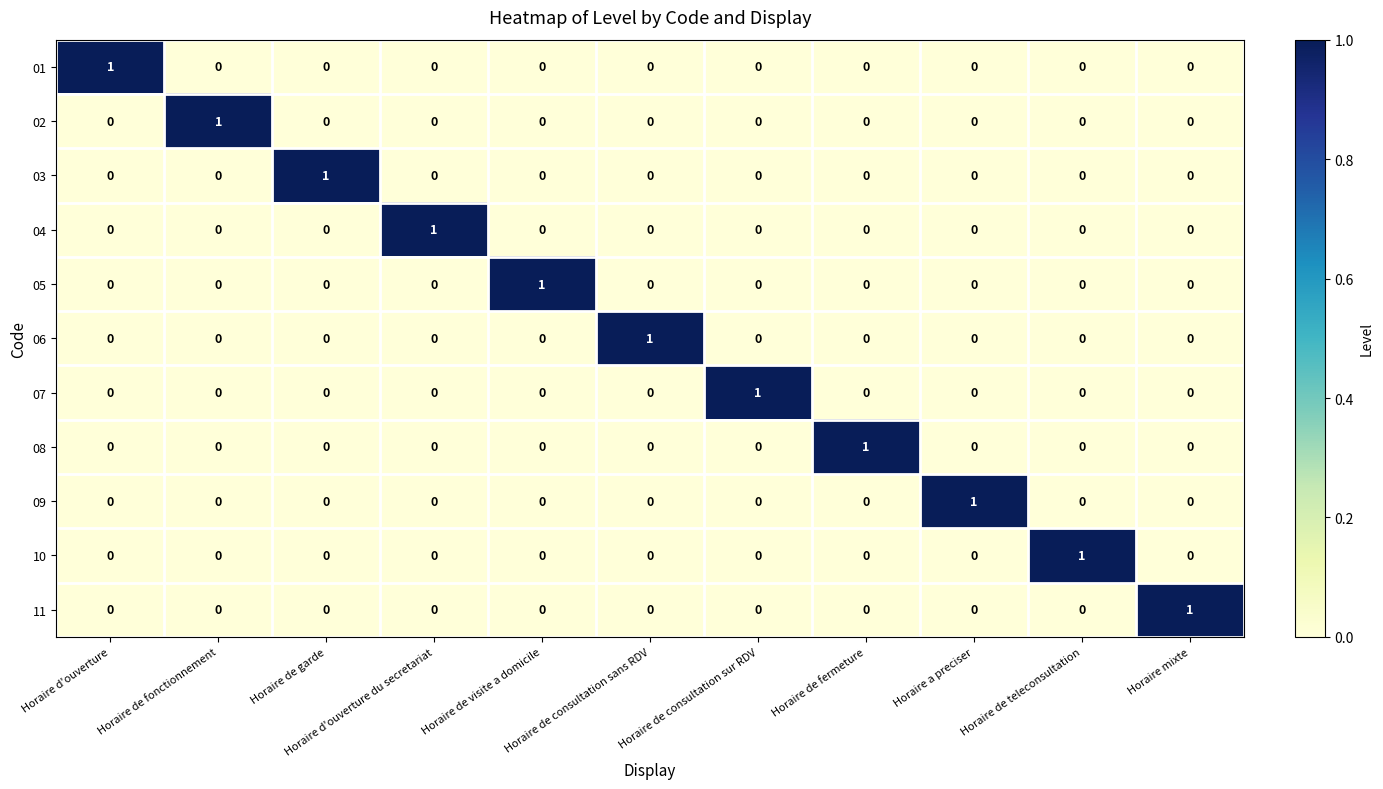

At how many categories does at least one series exceed 0?

11